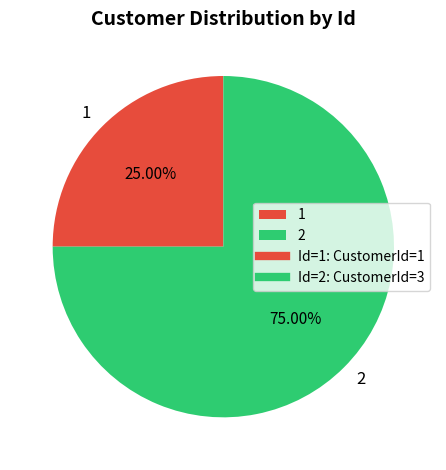

Which slice is the largest?

2